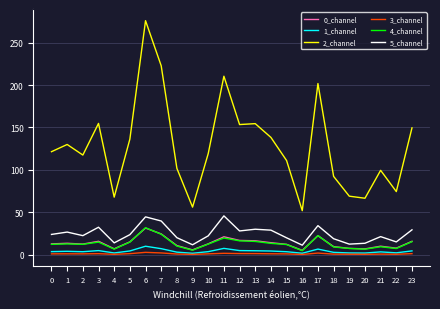

How many distinct data groups are displayed?

6